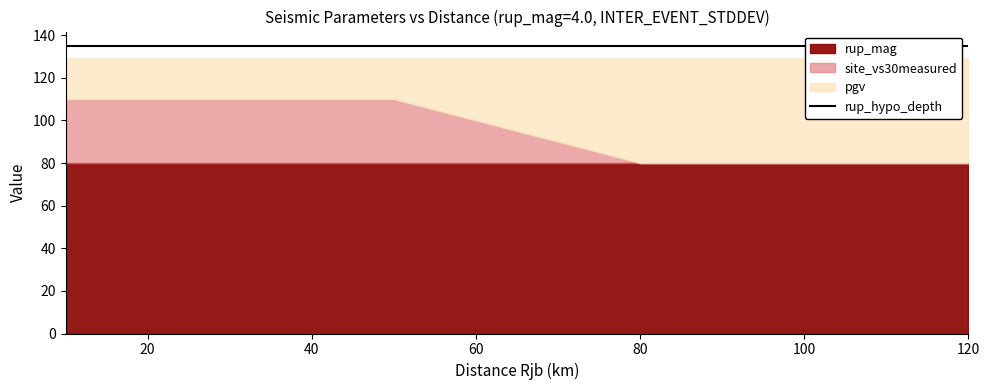

What is the approximate value of dist_rjb at 30.0?

30.0